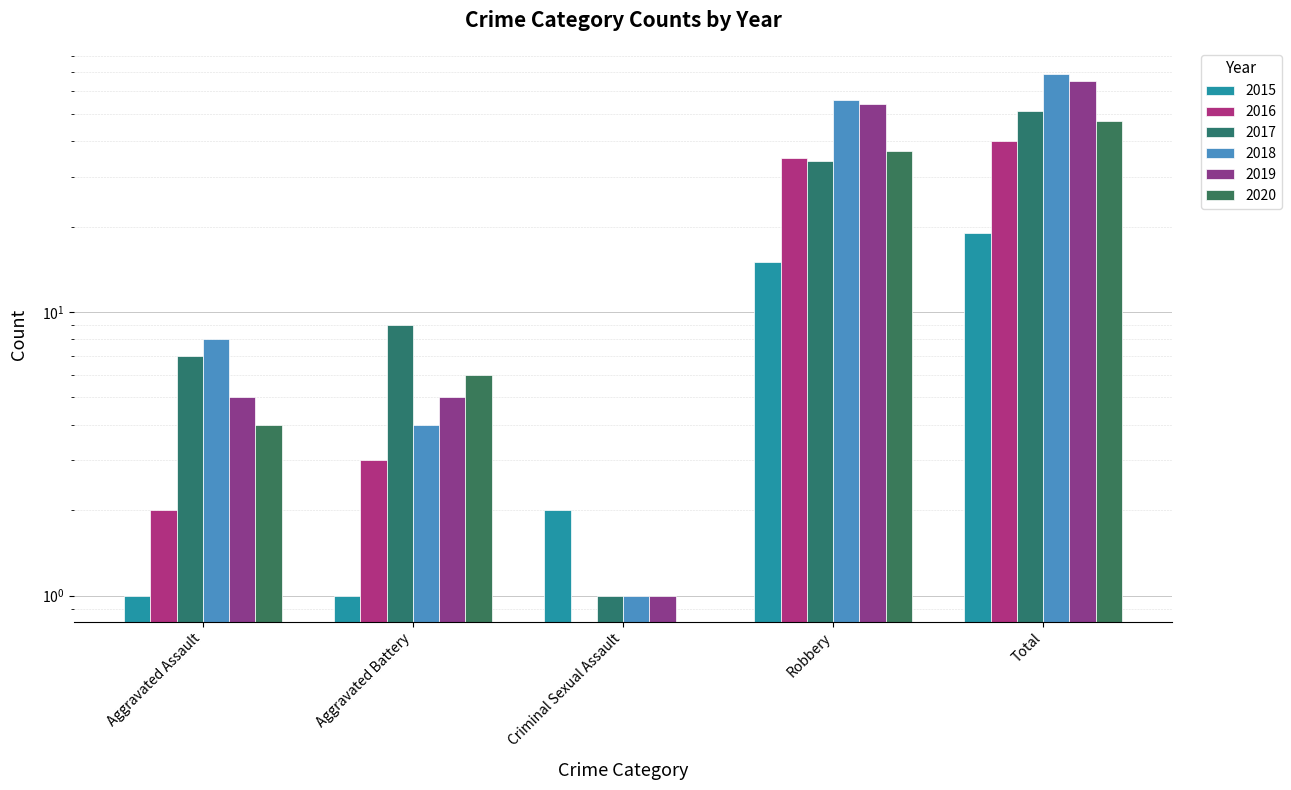

Does the chart contain stacked bars?

No